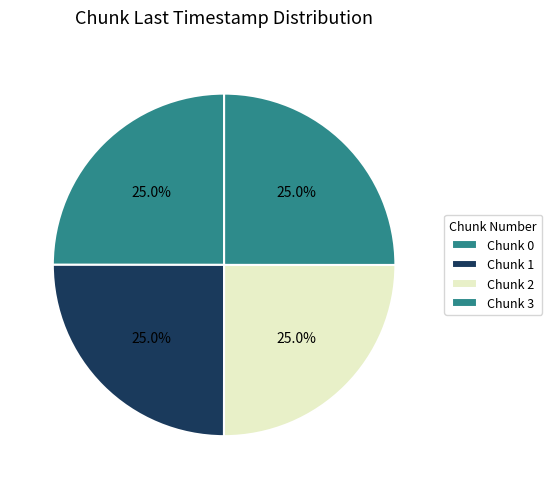

How many segments does this pie chart have?

4